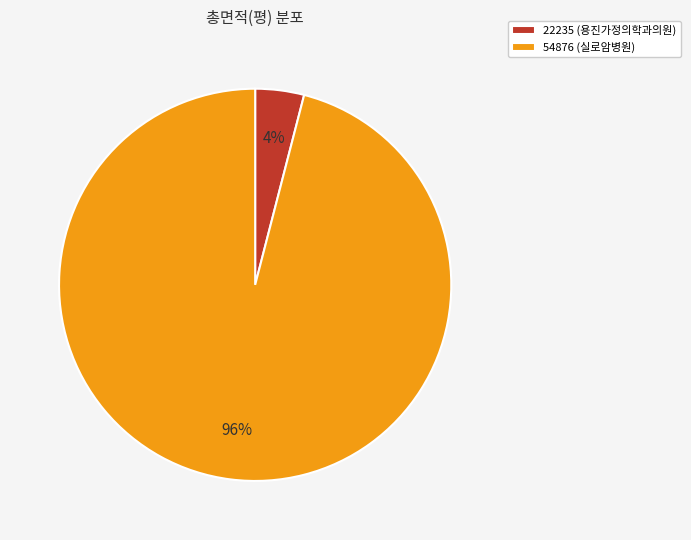

To the nearest percent, what portion does 22235 (용진가정의학과의원) represent?

4%